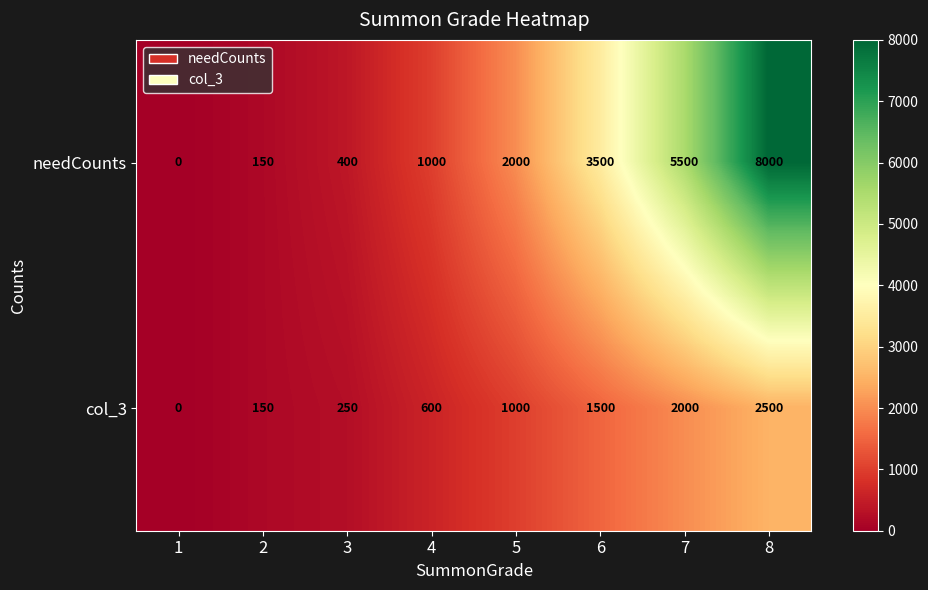

Count the number of categories in the chart.

8